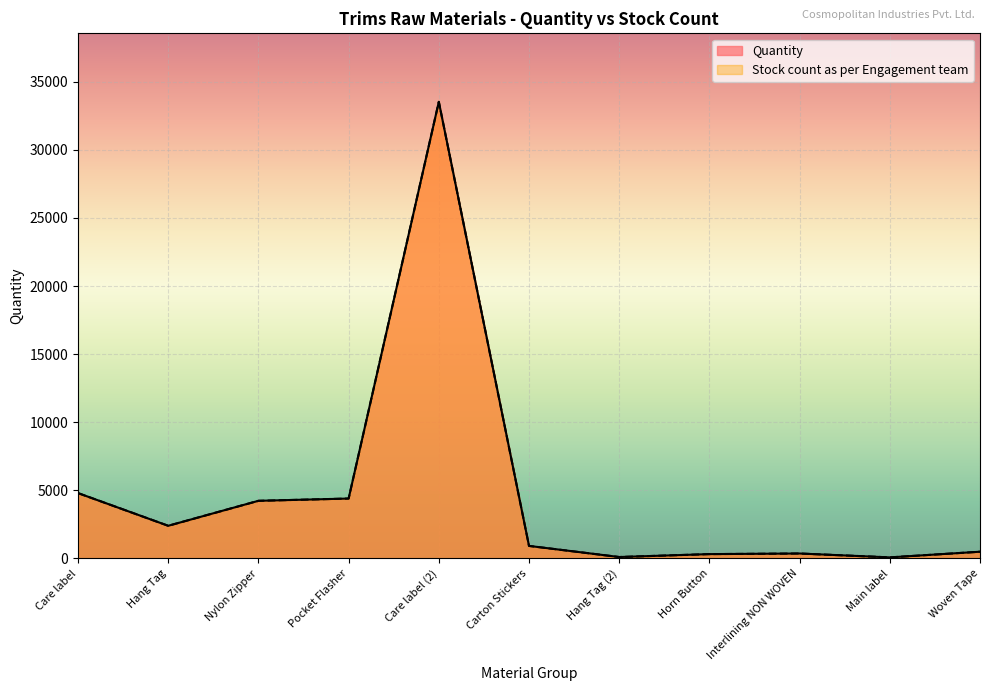

What is the difference between the second highest and second lowest values in the Stock count as per Engagement team series?

4694.0